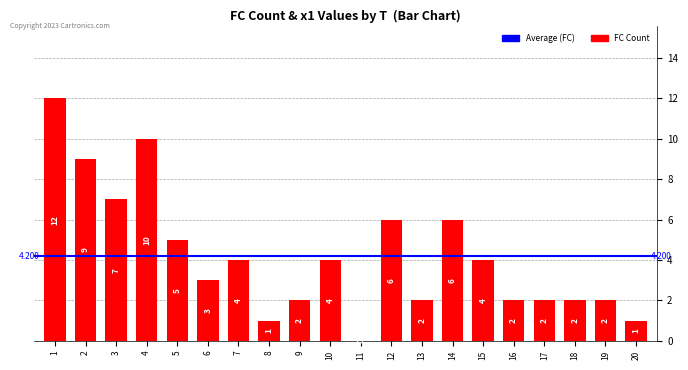

How many values are above zero?

19